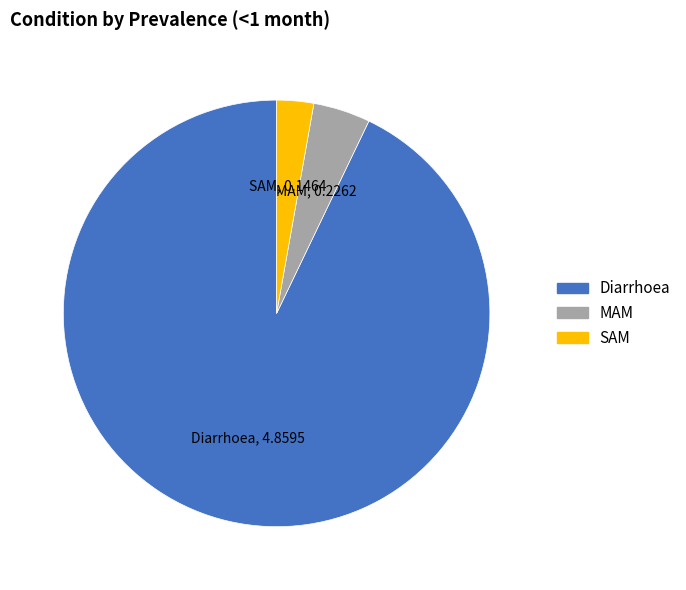

Which category has the smallest portion of the pie?

SAM